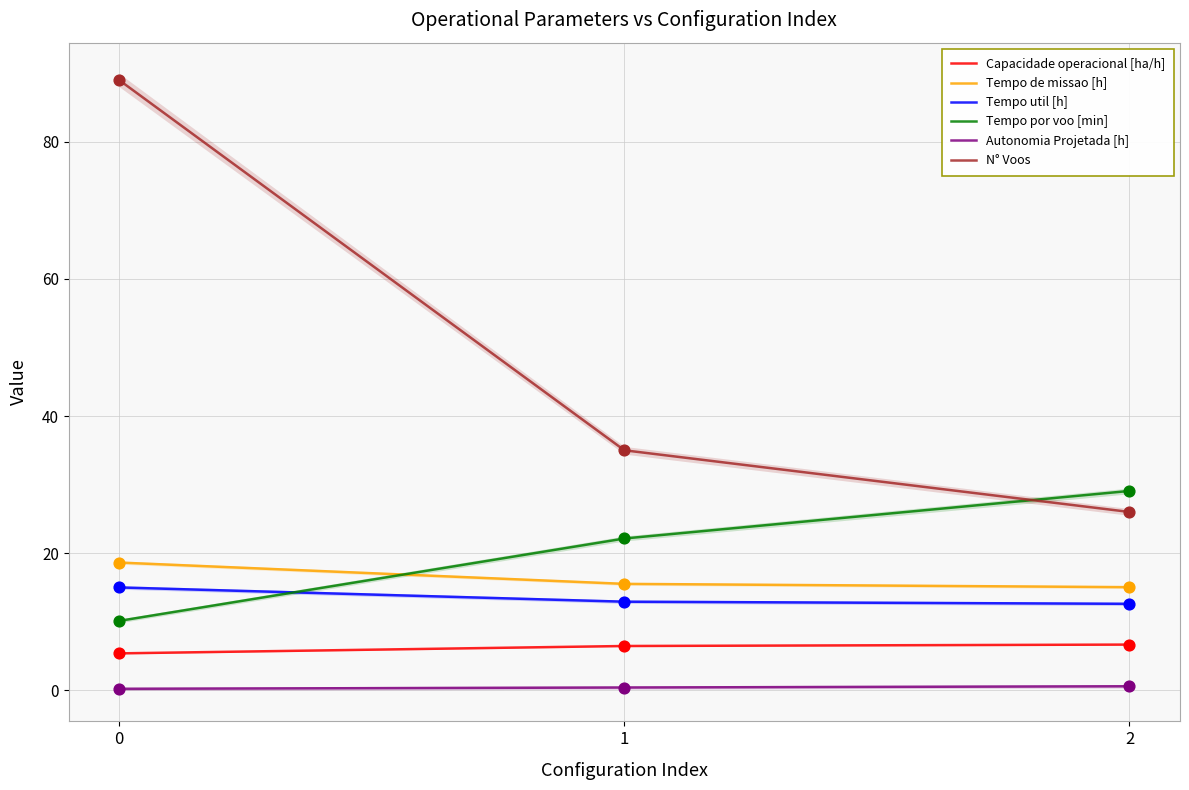

Which series reaches the maximum Y coordinate?

N° Voos